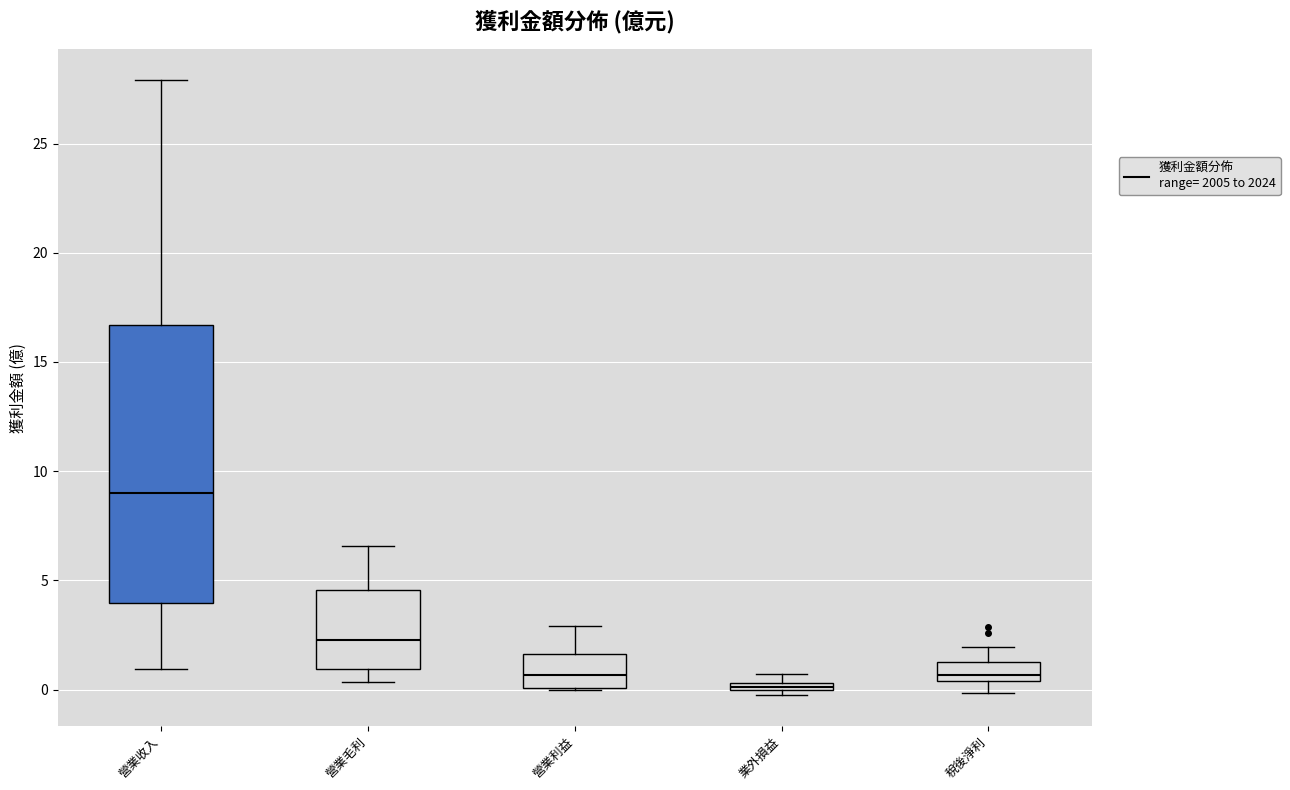

Which box's median line is the highest?

營業收入